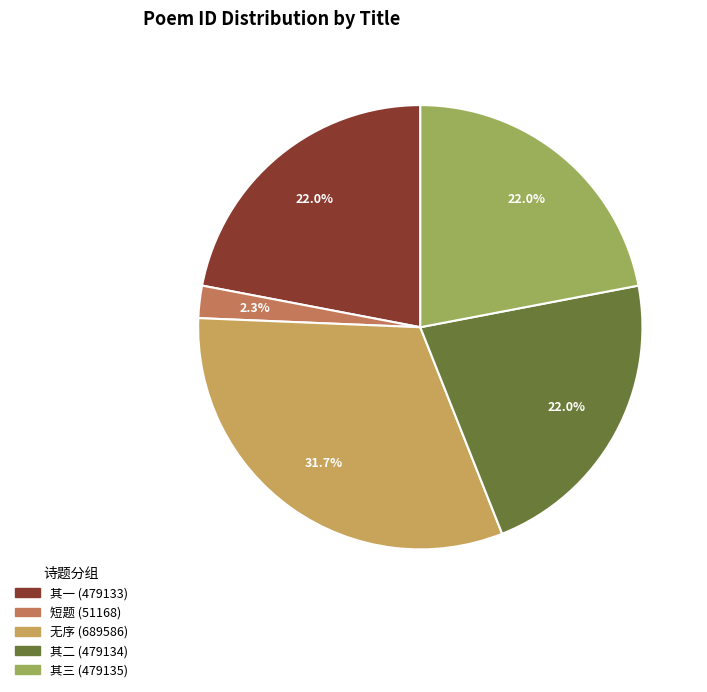

Is there a majority slice in this chart?

No